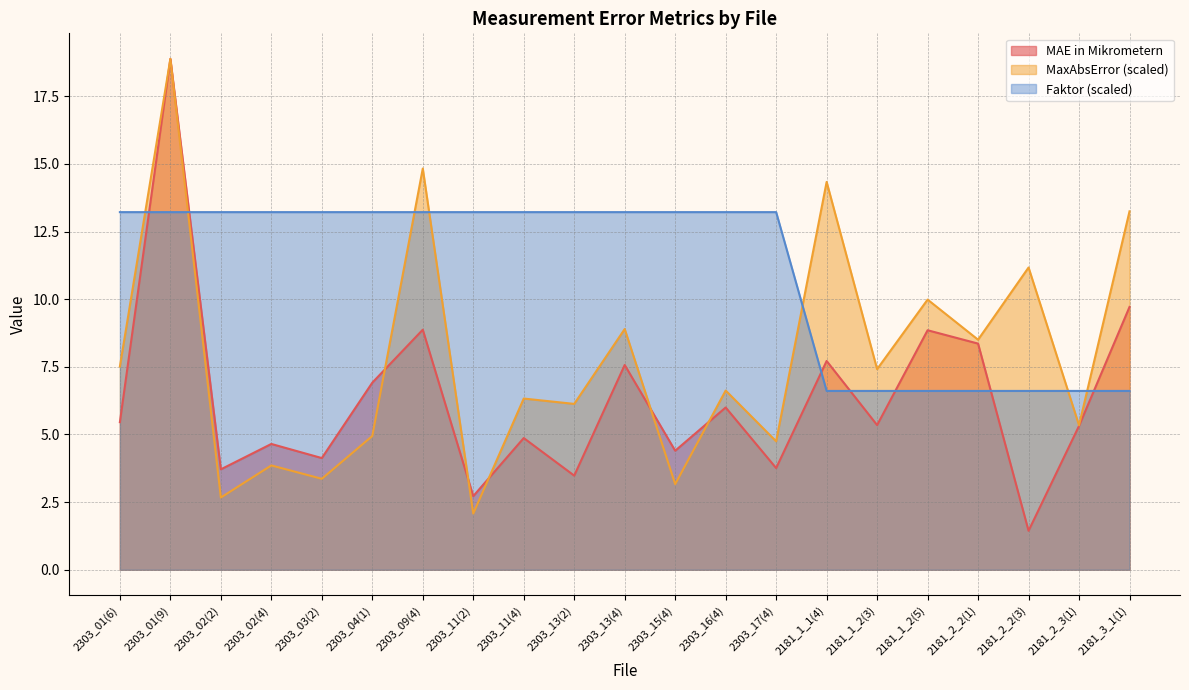

What is the highest value of the MAE in Mikrometern series?

18.9